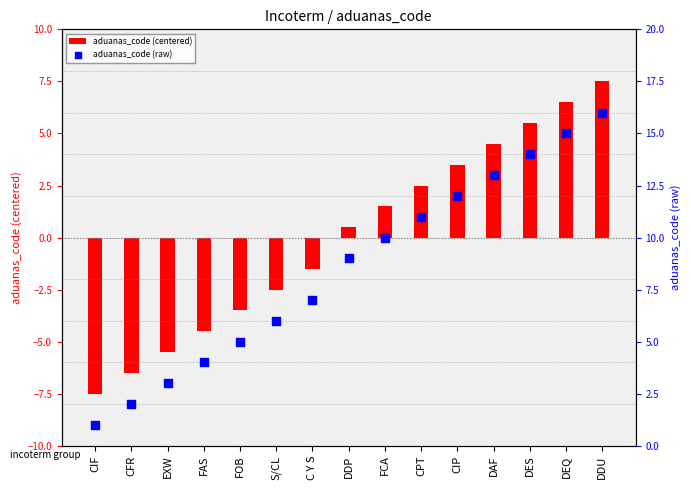

What are all the series names shown in the legend?

aduanas_code (centered), aduanas_code (raw)